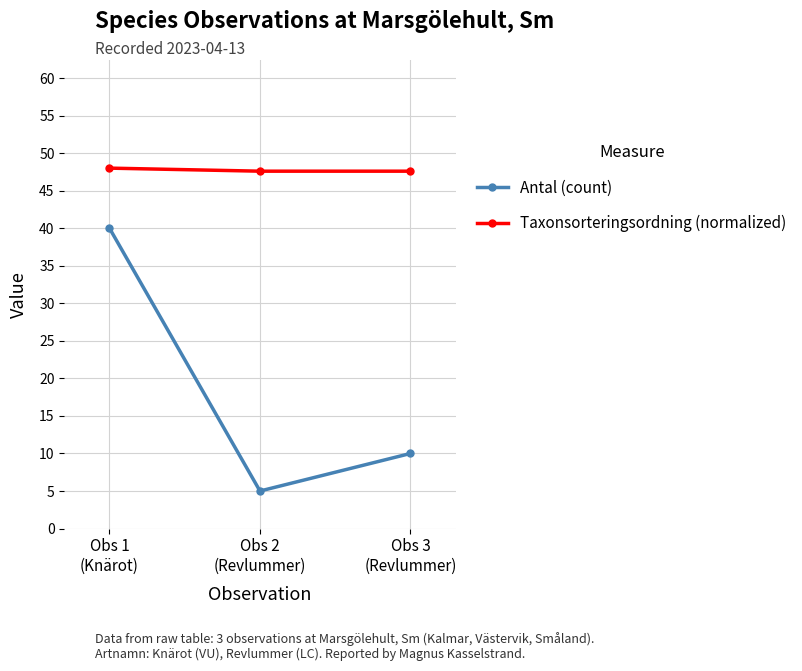

What is the difference between the maximum and minimum values in the Taxonsorteringsordning (normalized) series?

0.4